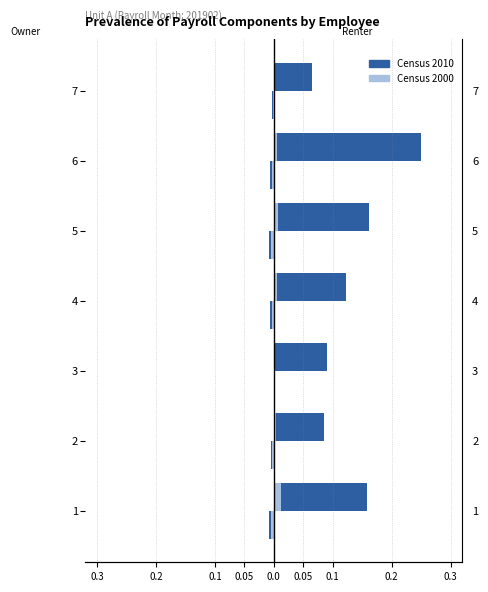

The Basic Salary (Census 2010) series shows 0.1 at 7. True or false?

False